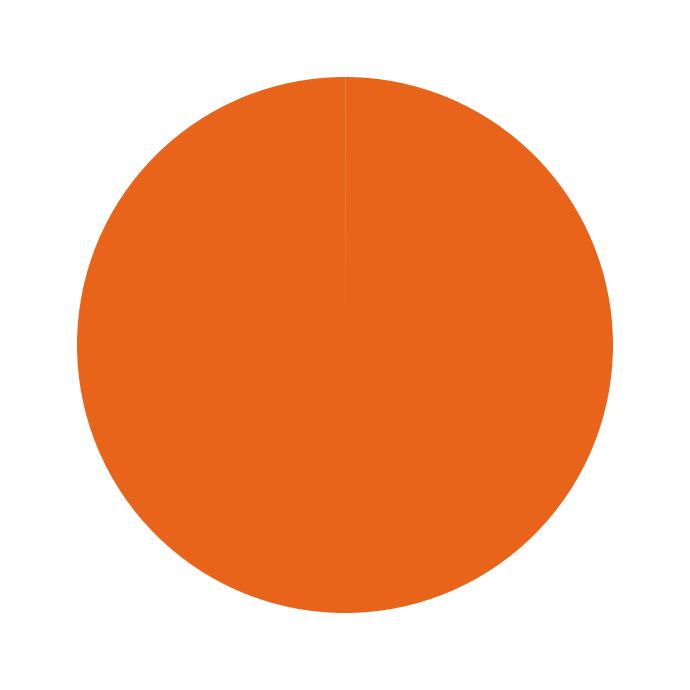

Is there a majority slice in this chart?

Yes